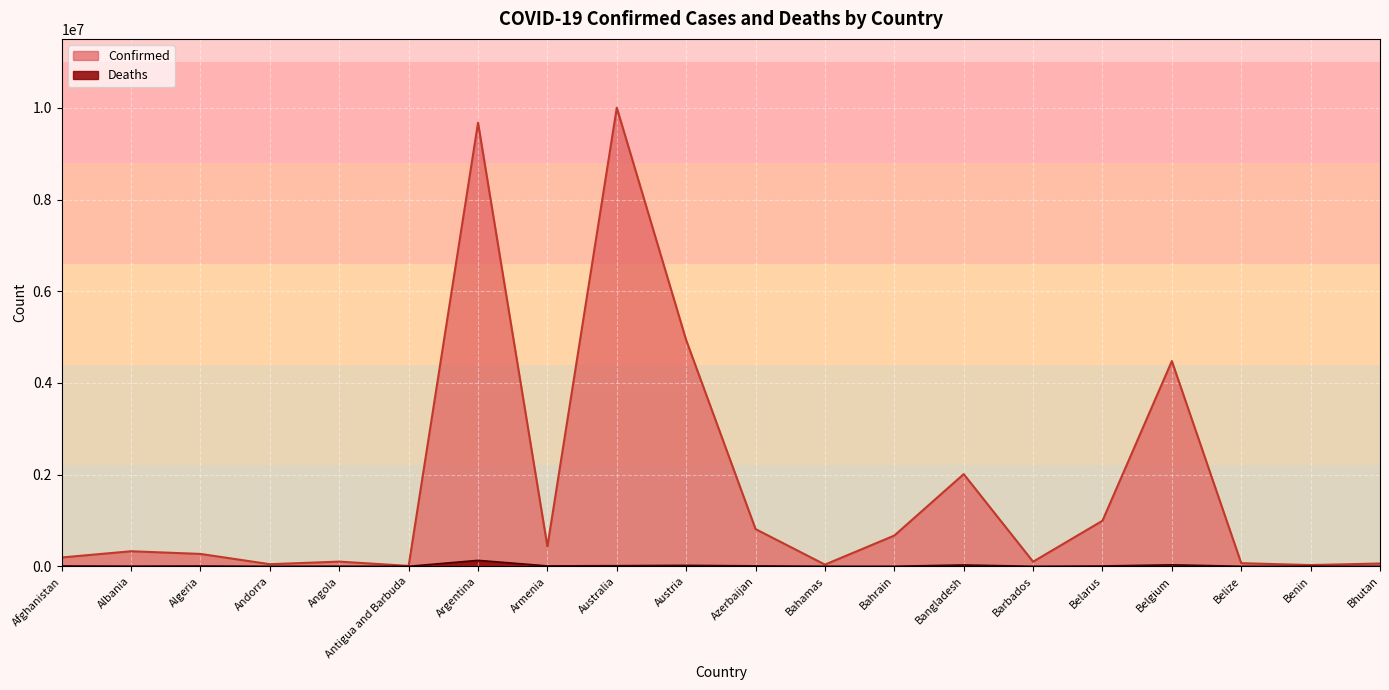

How many categories are shown in the chart?

20